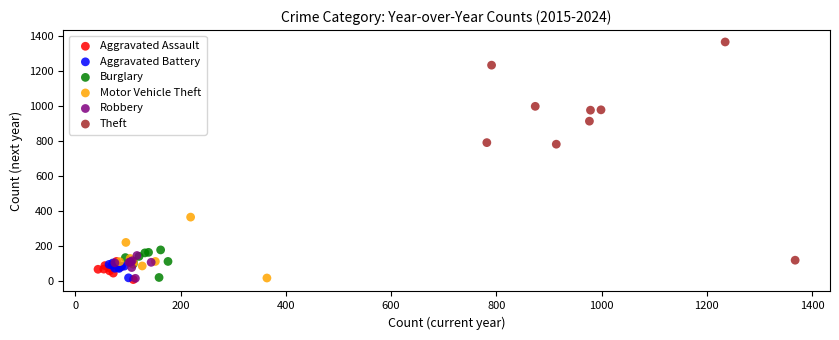

Which series contains the highest Y value?

Theft